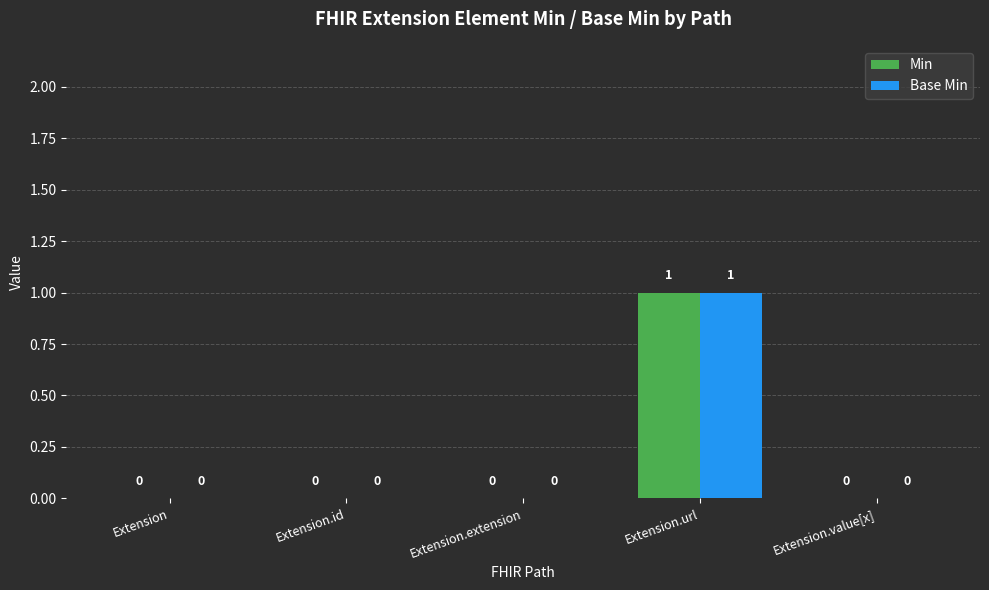

How many categories are shown in the chart?

5